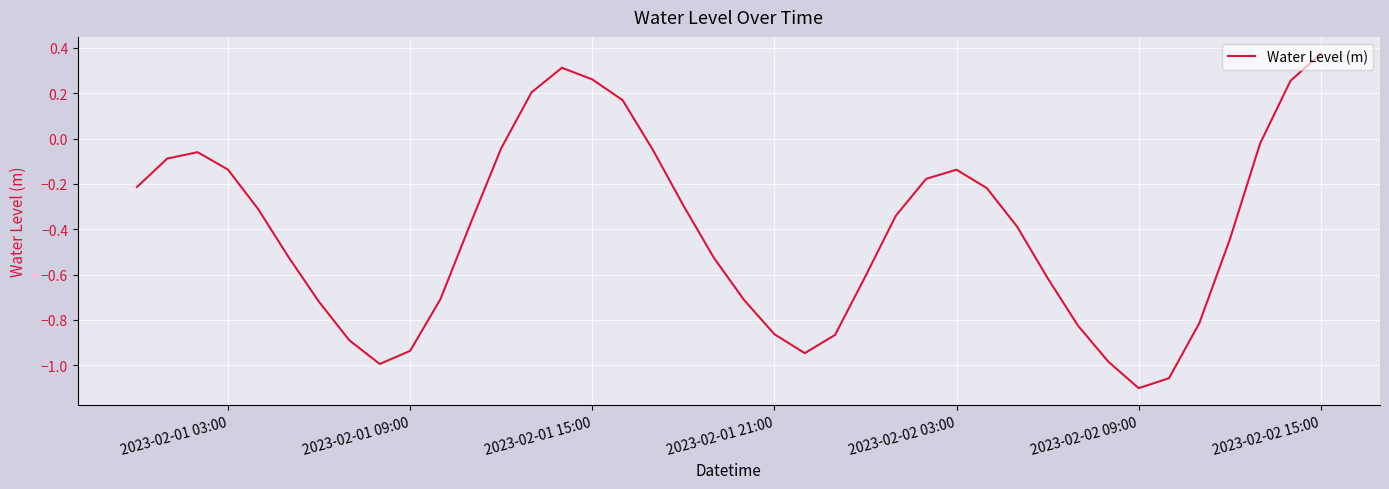

Which category has the lowest value across all series?

2023-02-02 09:00